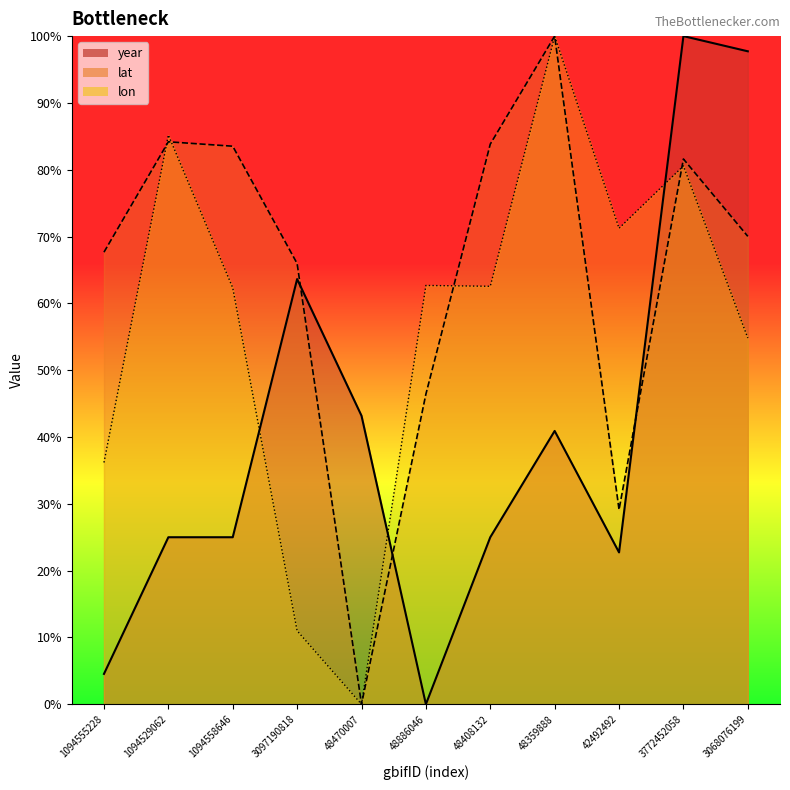

Rank the categories by lat value from highest to lowest.

48359888, 1094529062, 48408132, 1094558646, 3772452058, 3068076199, 1094555228, 3097190818, 48886046, 42492492, 48470007